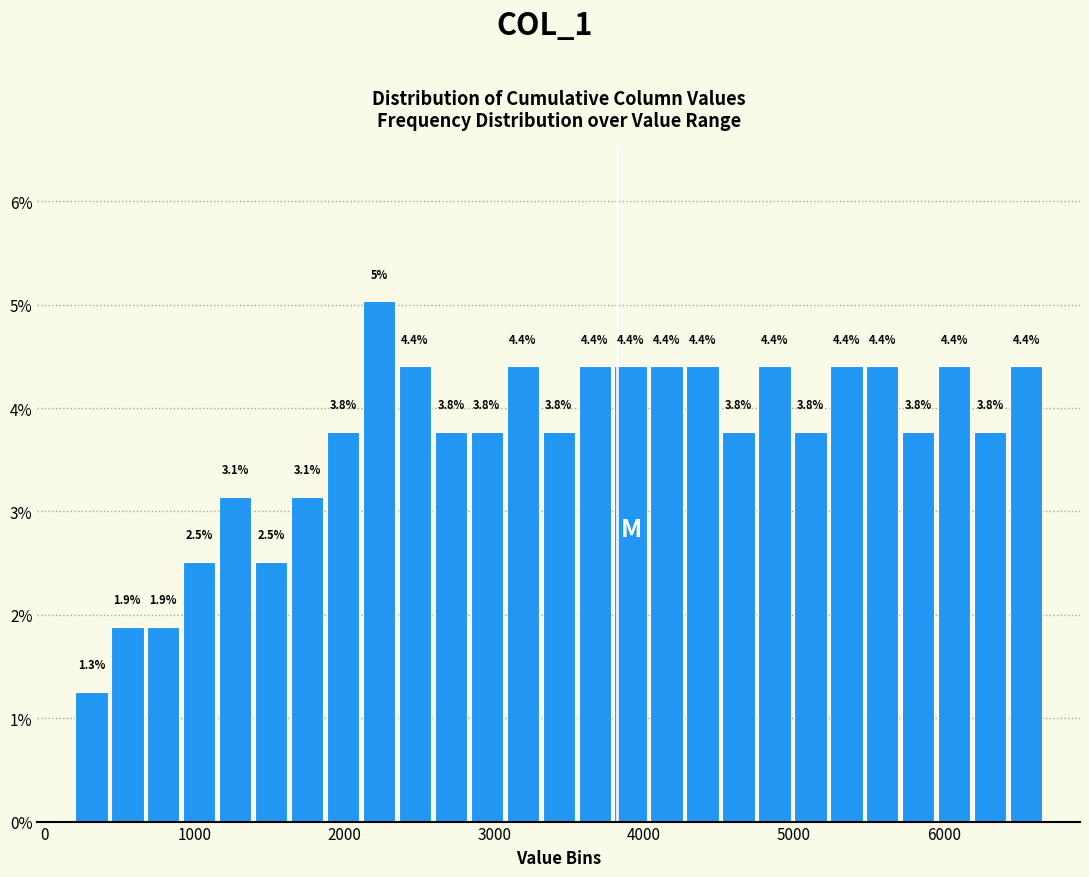

Read against the x-axis, roughly where is the centre of the tallest bar?

2200